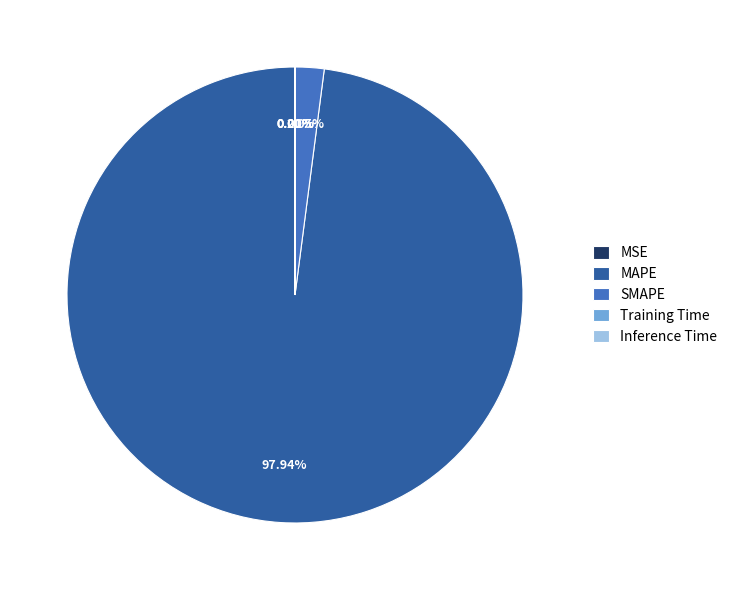

Is MAPE the majority of the pie?

Yes